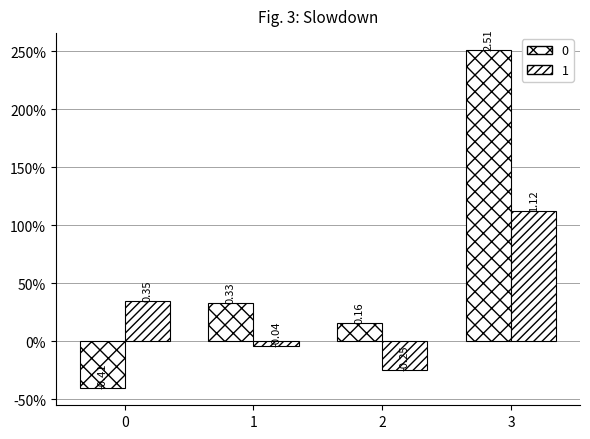

Does the chart contain any negative values?

Yes